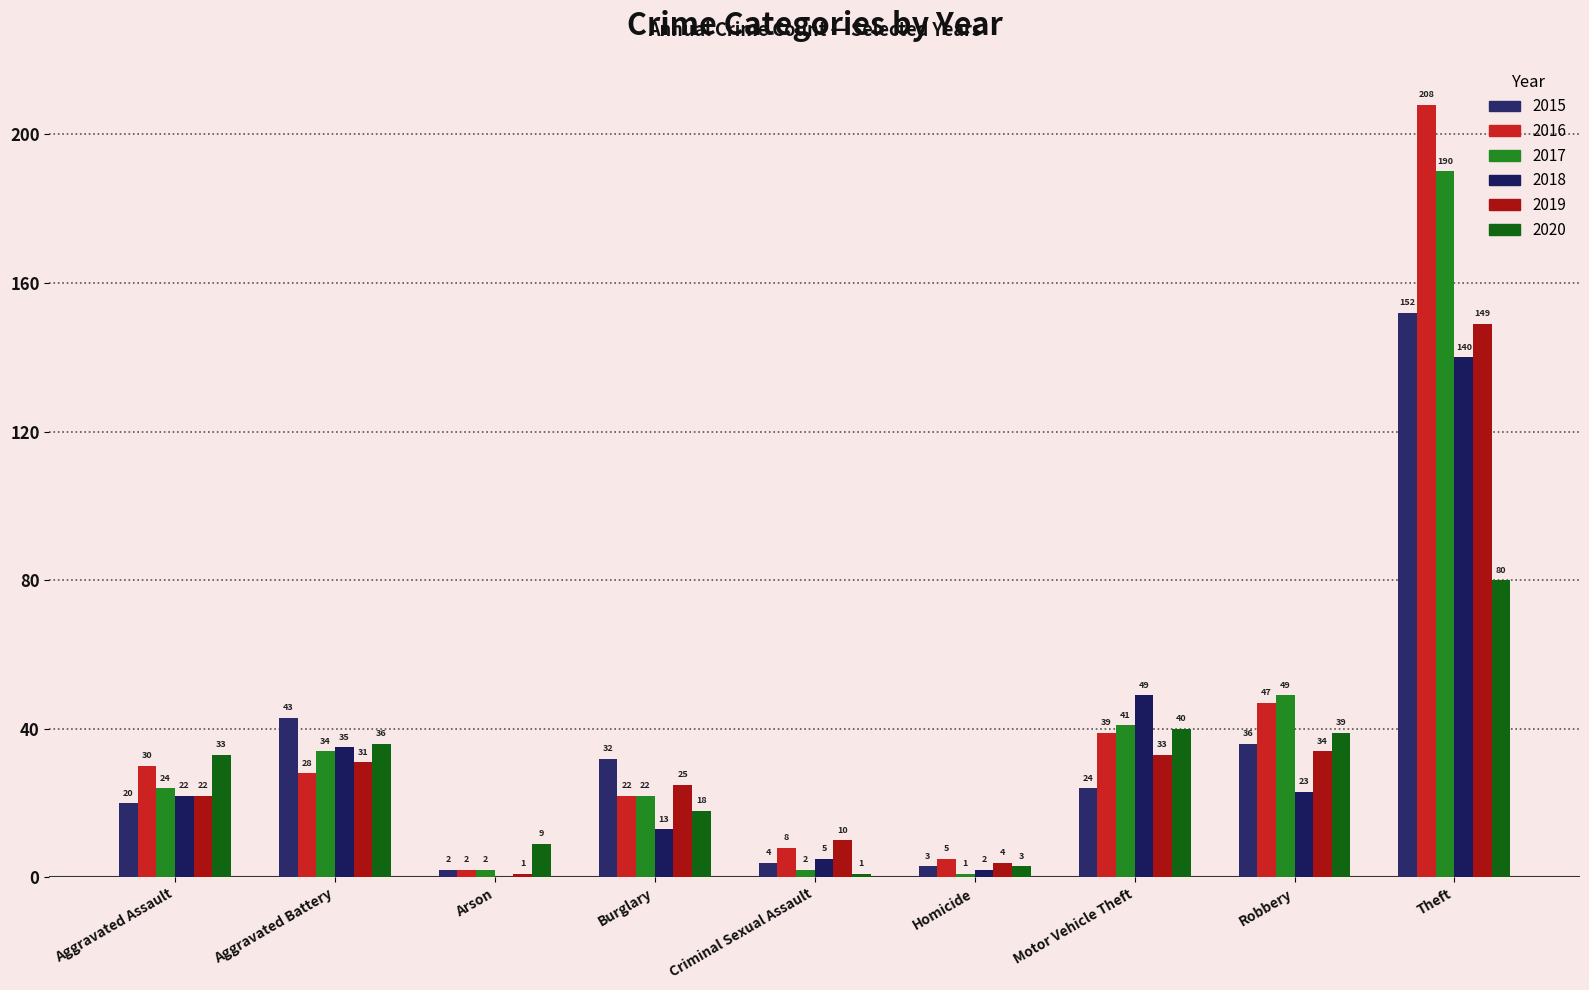

Reading right to left, list all the values displayed in this chart.

2015: Theft=152	Robbery=36	Motor Vehicle Theft=24	Homicide=3	Criminal Sexual Assault=4	Burglary=32	Arson=2	Aggravated Battery=43	Aggravated Assault=20
2016: Theft=208	Robbery=47	Motor Vehicle Theft=39	Homicide=5	Criminal Sexual Assault=8	Burglary=22	Arson=2	Aggravated Battery=28	Aggravated Assault=30
2017: Theft=190	Robbery=49	Motor Vehicle Theft=41	Homicide=1	Criminal Sexual Assault=2	Burglary=22	Arson=2	Aggravated Battery=34	Aggravated Assault=24
2018: Theft=140	Robbery=23	Motor Vehicle Theft=49	Homicide=2	Criminal Sexual Assault=5	Burglary=13	Arson=0	Aggravated Battery=35	Aggravated Assault=22
2019: Theft=149	Robbery=34	Motor Vehicle Theft=33	Homicide=4	Criminal Sexual Assault=10	Burglary=25	Arson=1	Aggravated Battery=31	Aggravated Assault=22
2020: Theft=80	Robbery=39	Motor Vehicle Theft=40	Homicide=3	Criminal Sexual Assault=1	Burglary=18	Arson=9	Aggravated Battery=36	Aggravated Assault=33